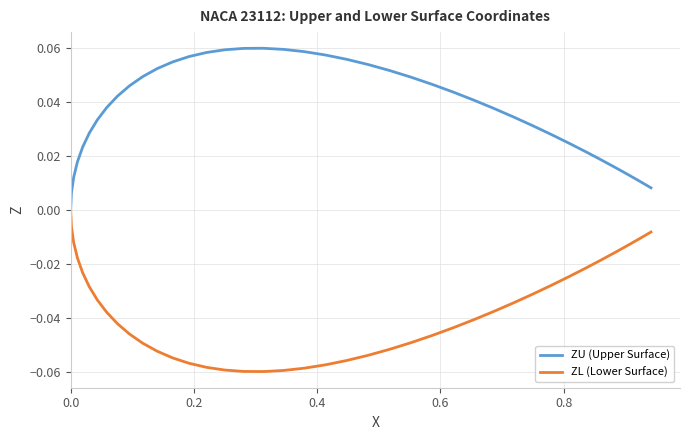

List the series in order of their peak value, highest first.

ZU (Upper Surface), ZL (Lower Surface)